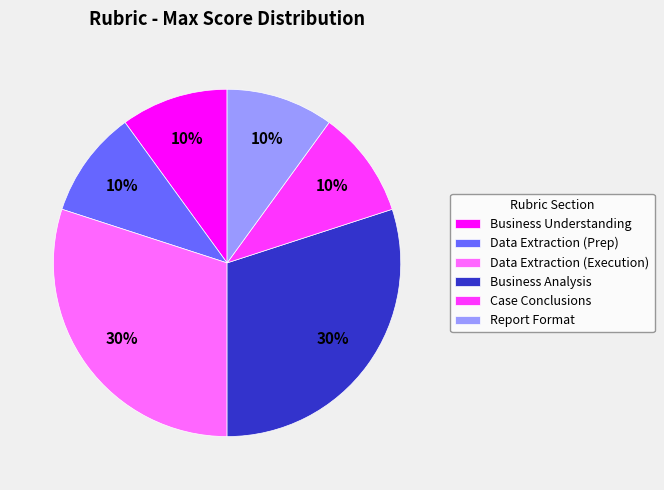

Which has a higher value, Case Conclusions or Data Extraction (Execution)?

Data Extraction (Execution)